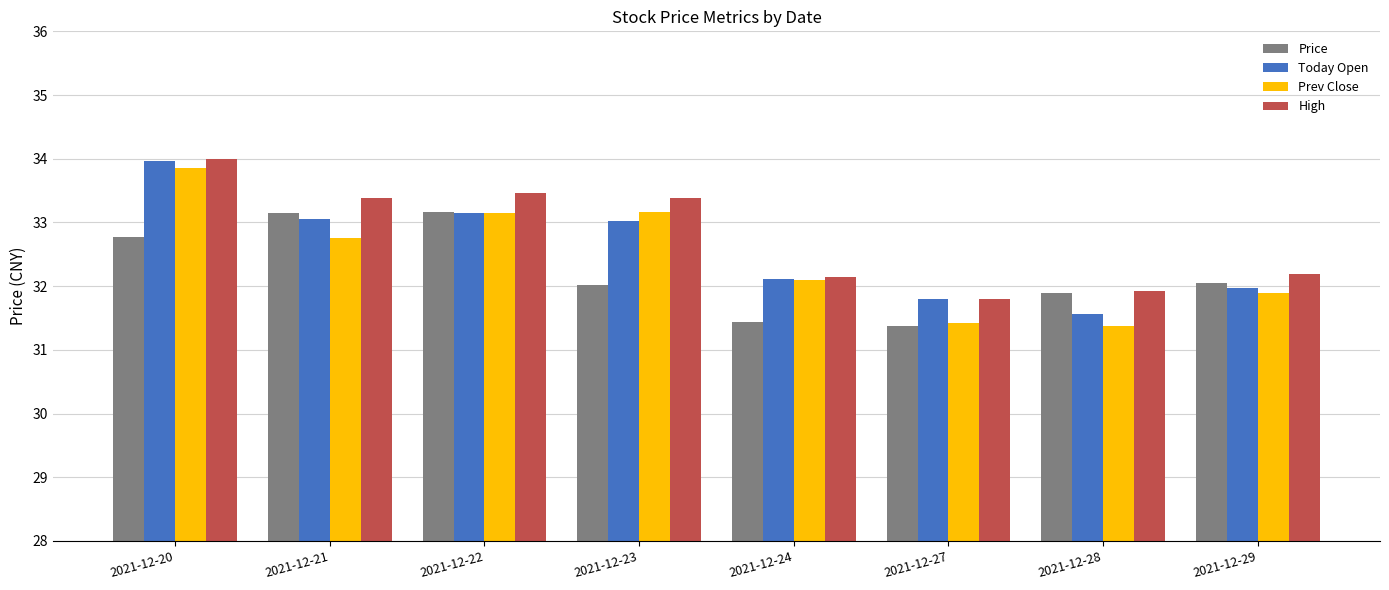

True or false: High has a value of 16.6 at 2021-12-27.

False